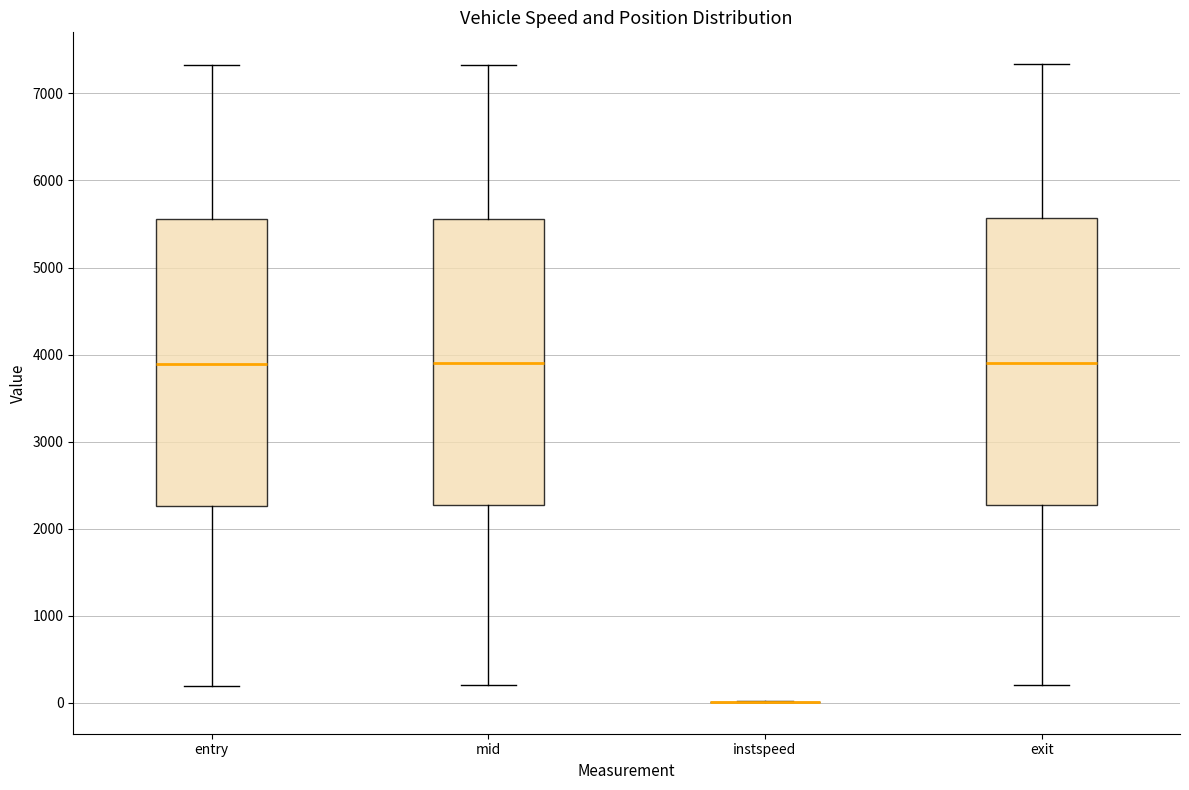

Reading left to right, read every box against the y-axis: the position of its median line, the range the box covers, and the ends of its whiskers. The values are not printed on the chart, so give them approximately, as read against the axis.

entry: median 3900, box 2300 to 5600, whiskers 200 to 7300
mid: median 3900, box 2300 to 5600, whiskers 200 to 7300
instspeed: box collapsed to a line at 0, whiskers 0 to 0
exit: median 3900, box 2300 to 5600, whiskers 200 to 7300